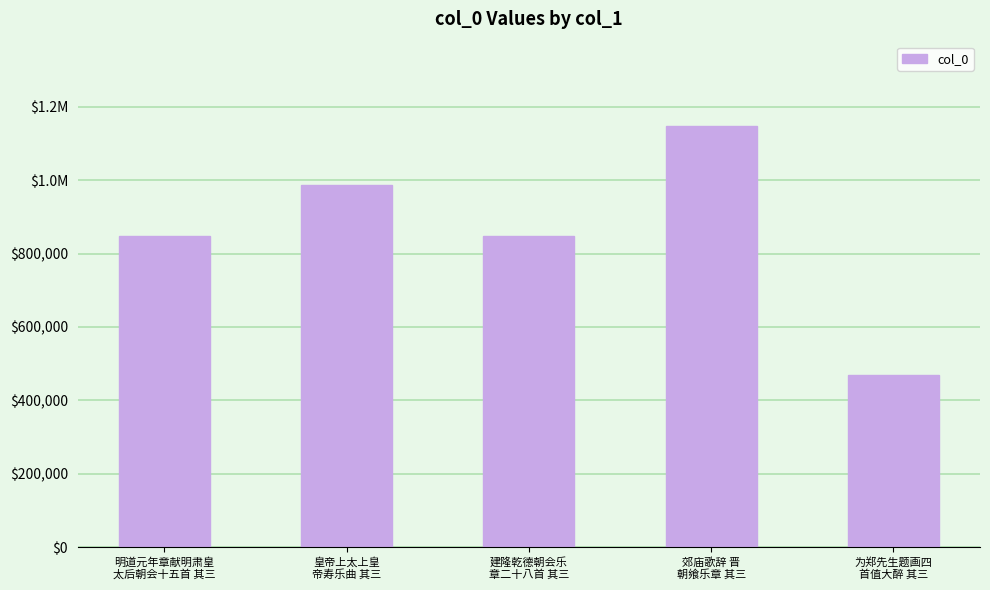

What is the value of the 3rd bar from the left?

847099